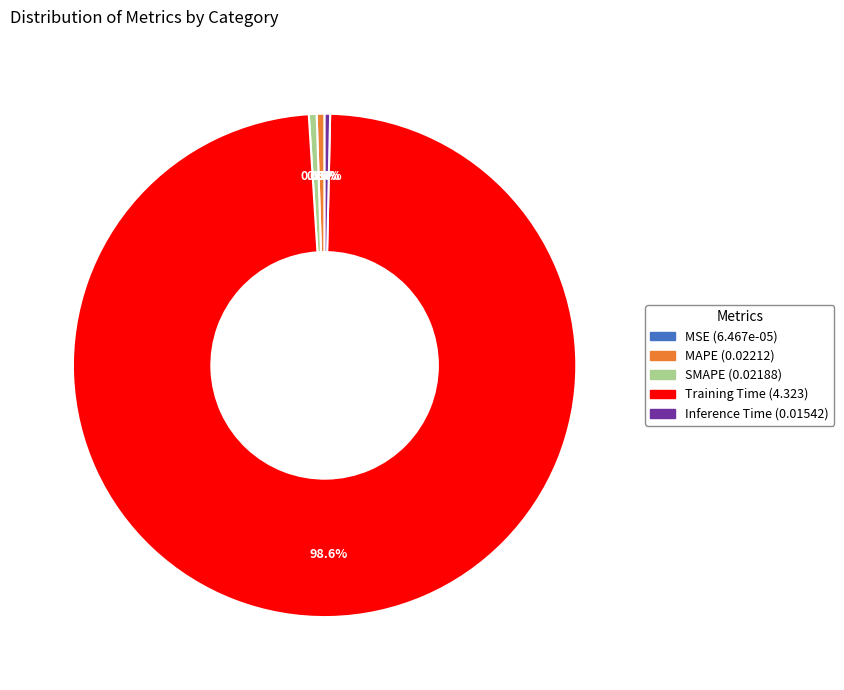

Which category accounts for the majority?

Training Time